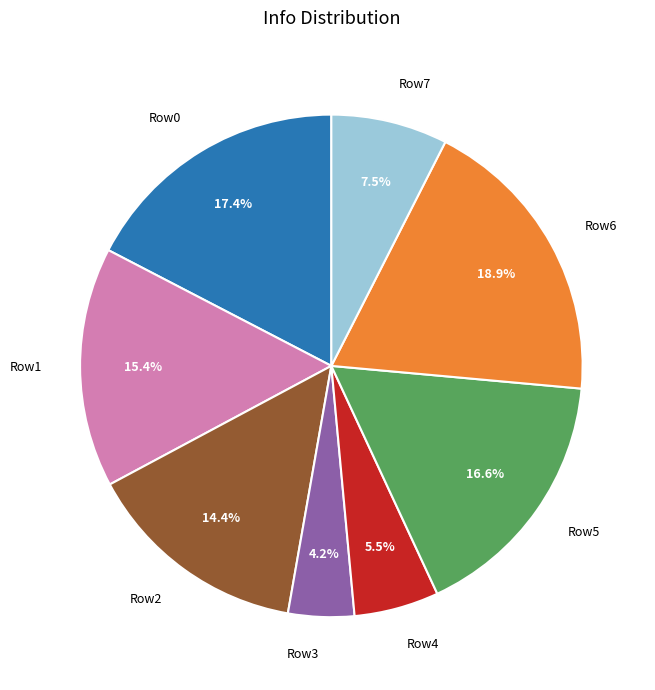

How many slices are in this pie chart?

8